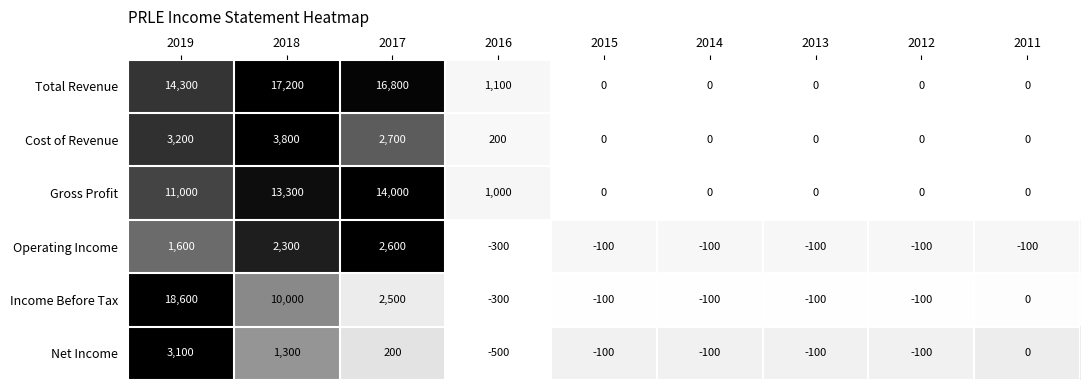

What is the average value of the Income Before Tax series?

3378